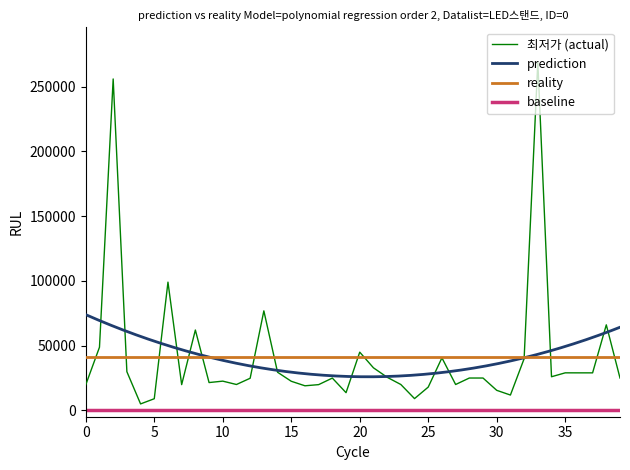

How many points are higher than both their immediate neighbors (excluding endpoints)?

11